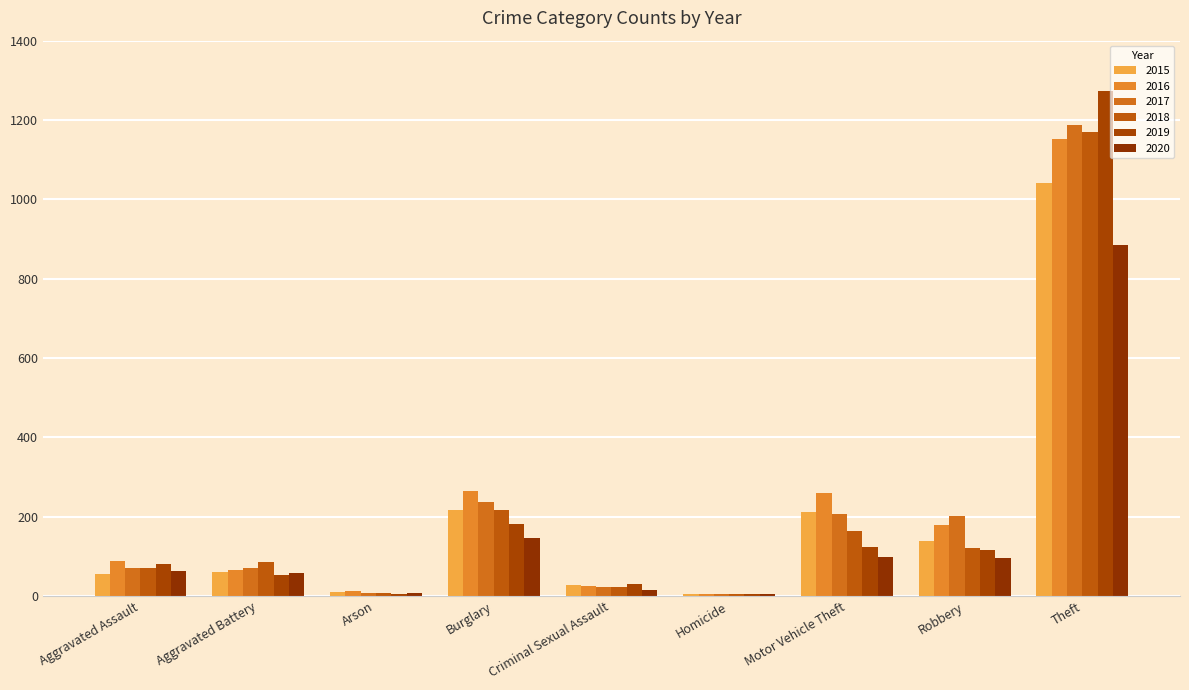

What are all the series names shown in the legend?

2015, 2016, 2017, 2018, 2019, 2020